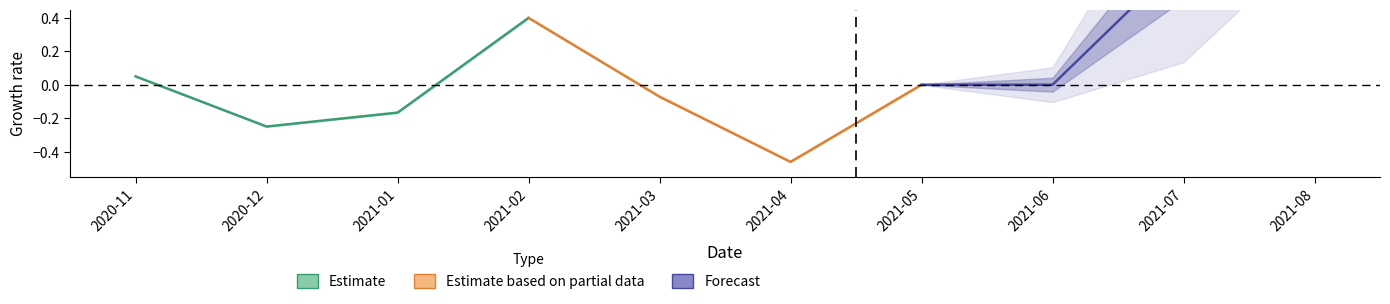

Rank the series by their maximum value, from lowest to highest.

Estimate, Estimate based on partial data, Forecast